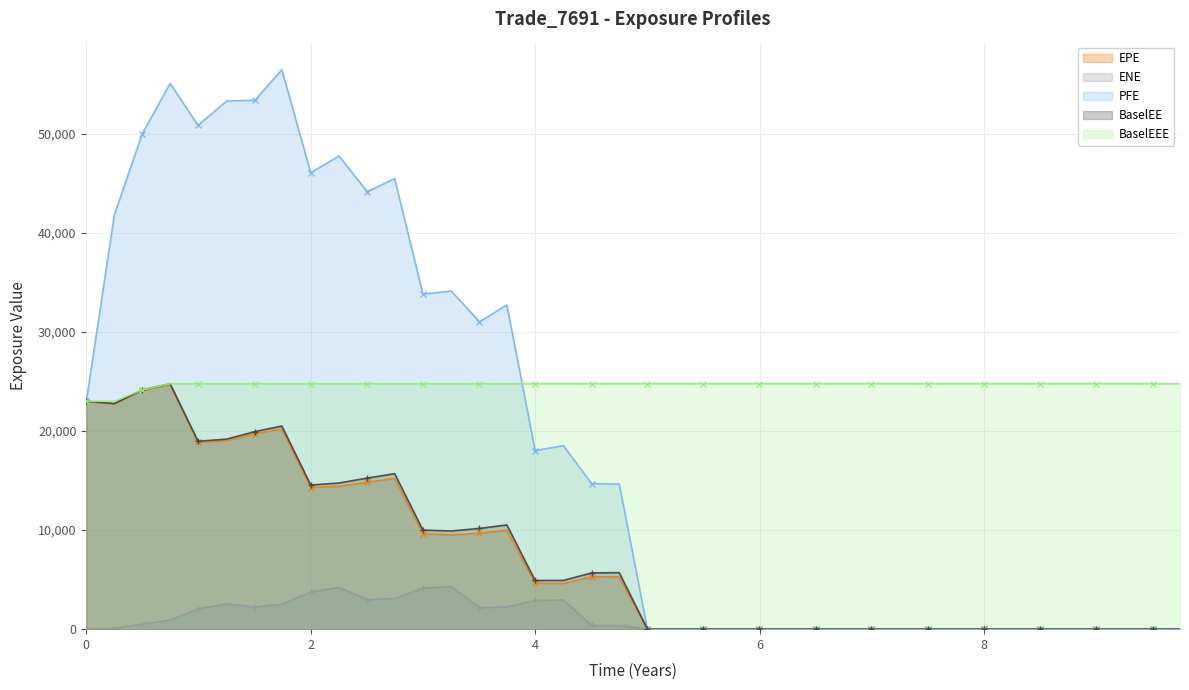

At which category is the sum across all series the highest?

0.747054